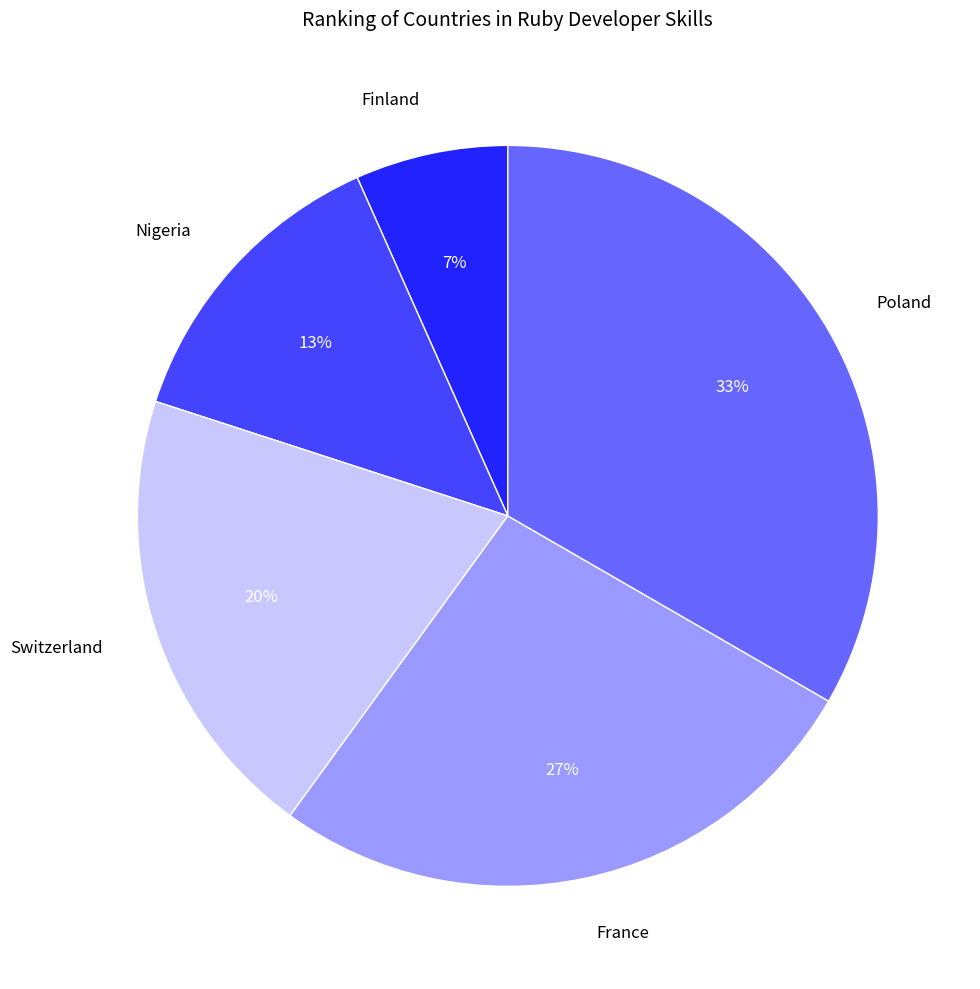

Does Poland represent more than half of the total?

No